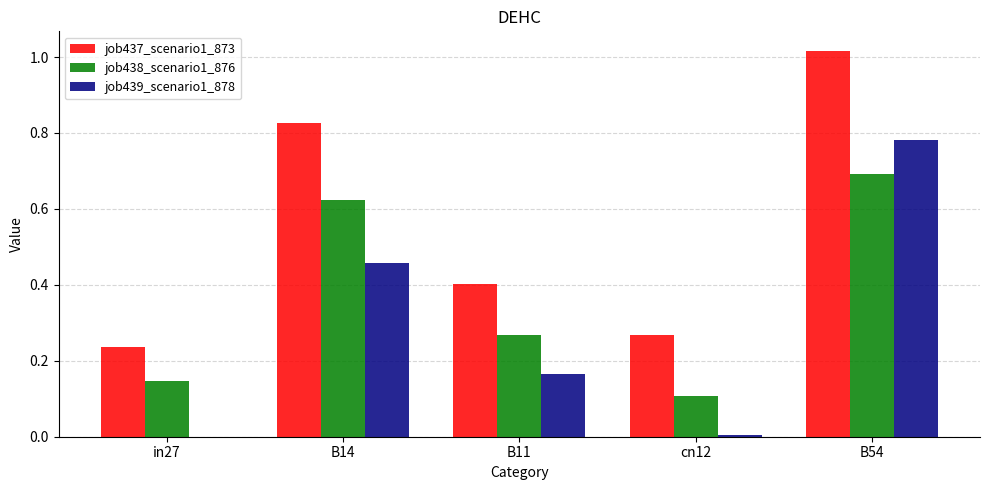

Which category has the highest value across all series?

B54